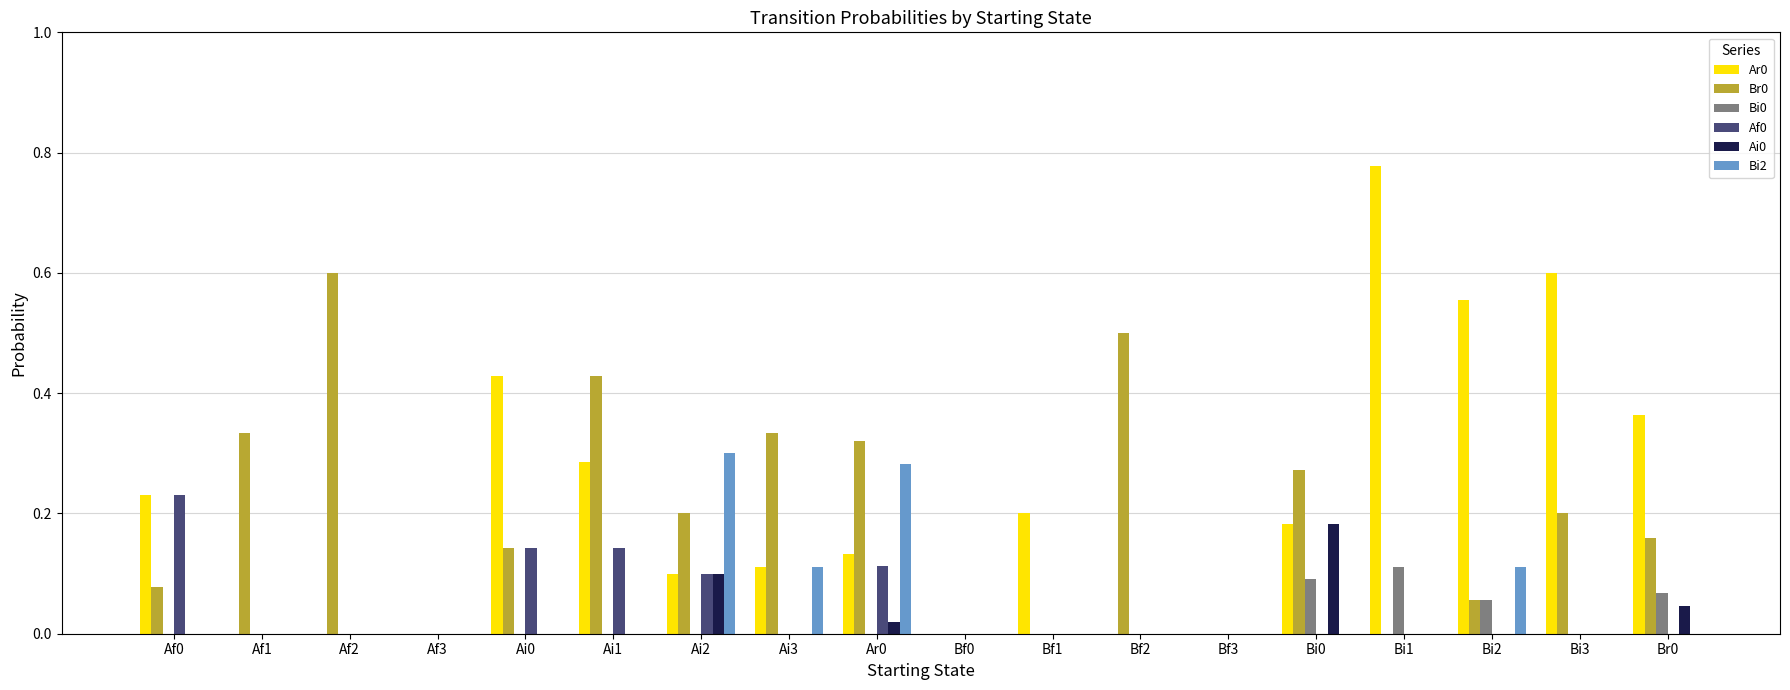

At which category does the chart reach its peak across all series?

Bi1